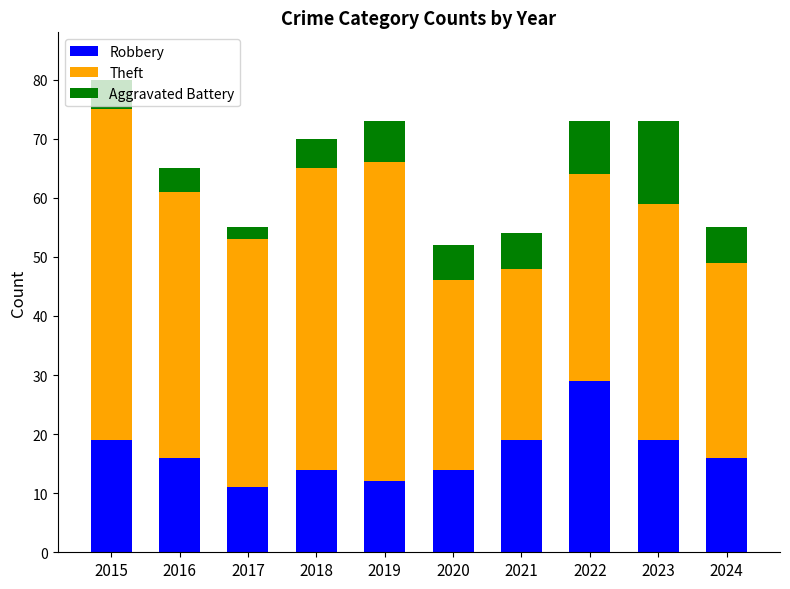

What is the lowest value of the Robbery series?

11